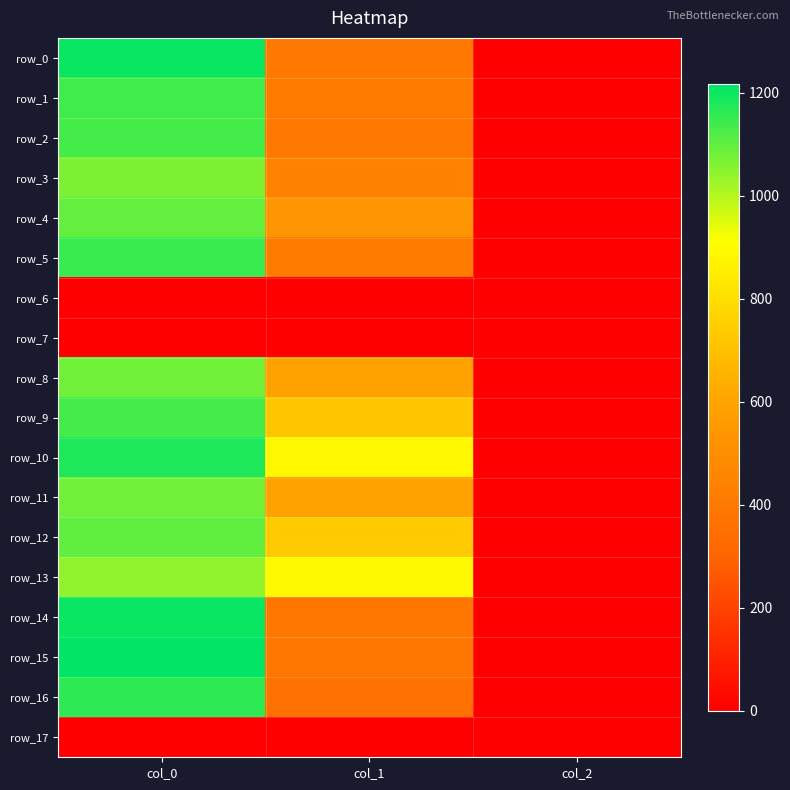

At how many categories does at least one series exceed 749?

2